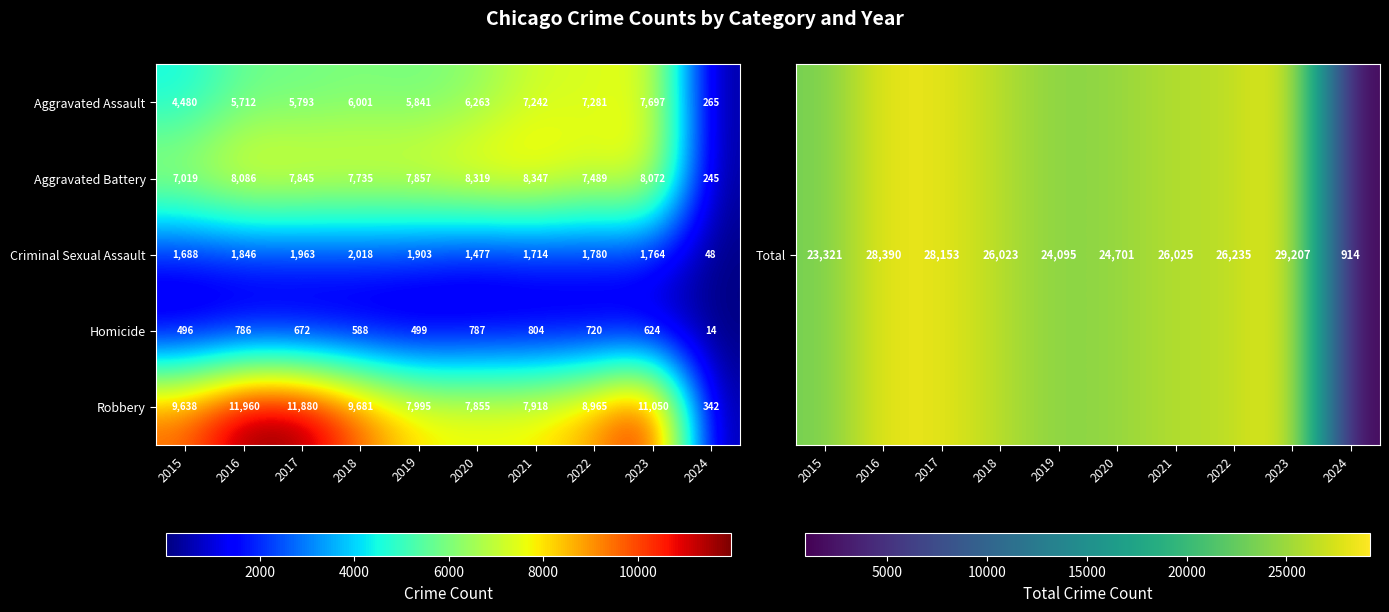

Between 2016 and 2021, which series saw the biggest shift?

Robbery